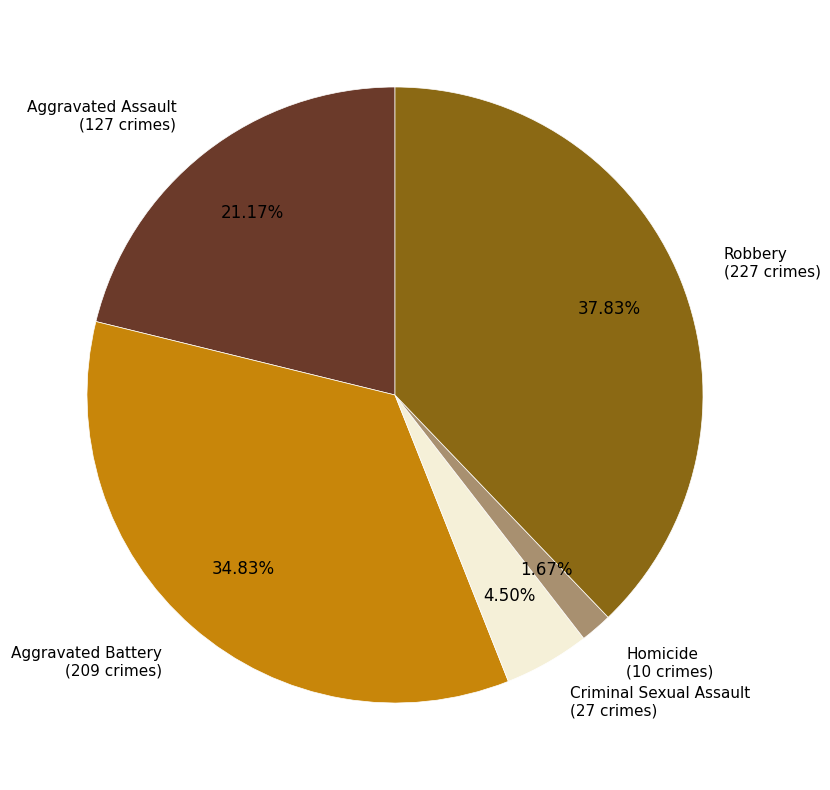

Is there any slice that represents more than half of the pie?

No